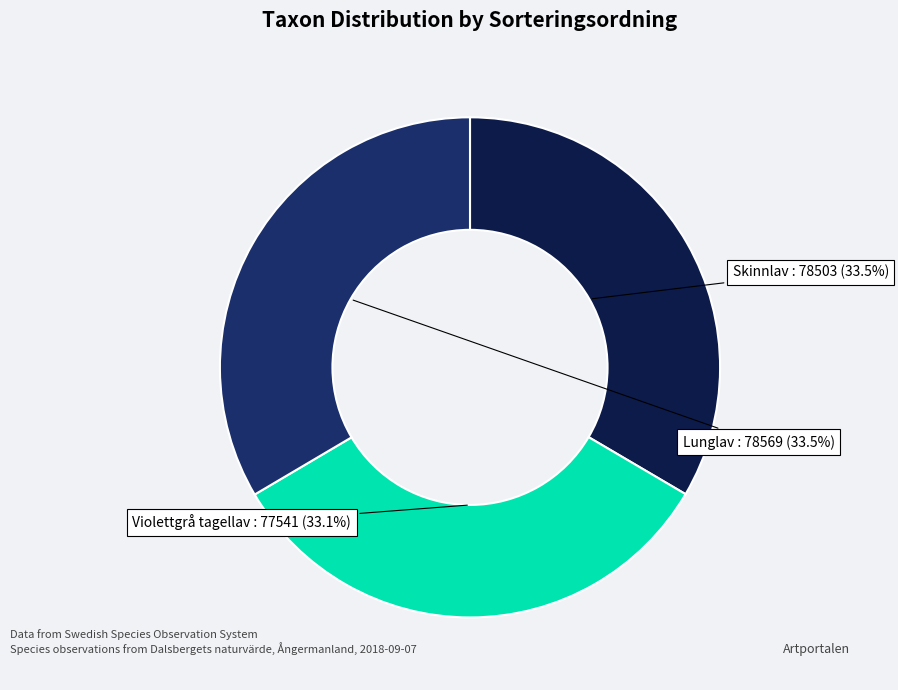

Is there any slice that represents more than half of the pie?

No